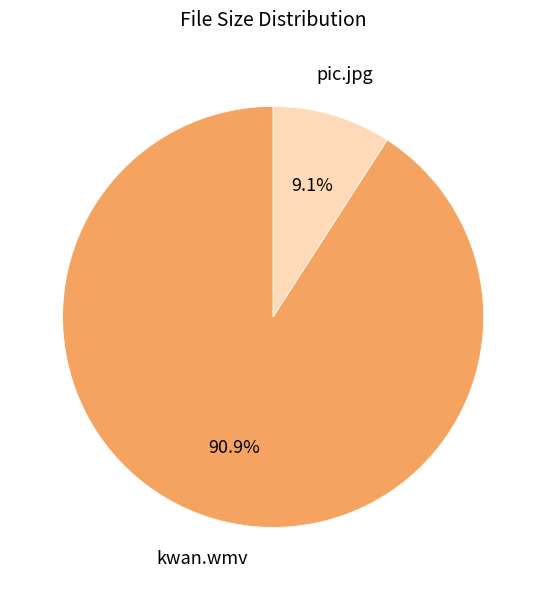

Is there a majority slice in this chart?

Yes